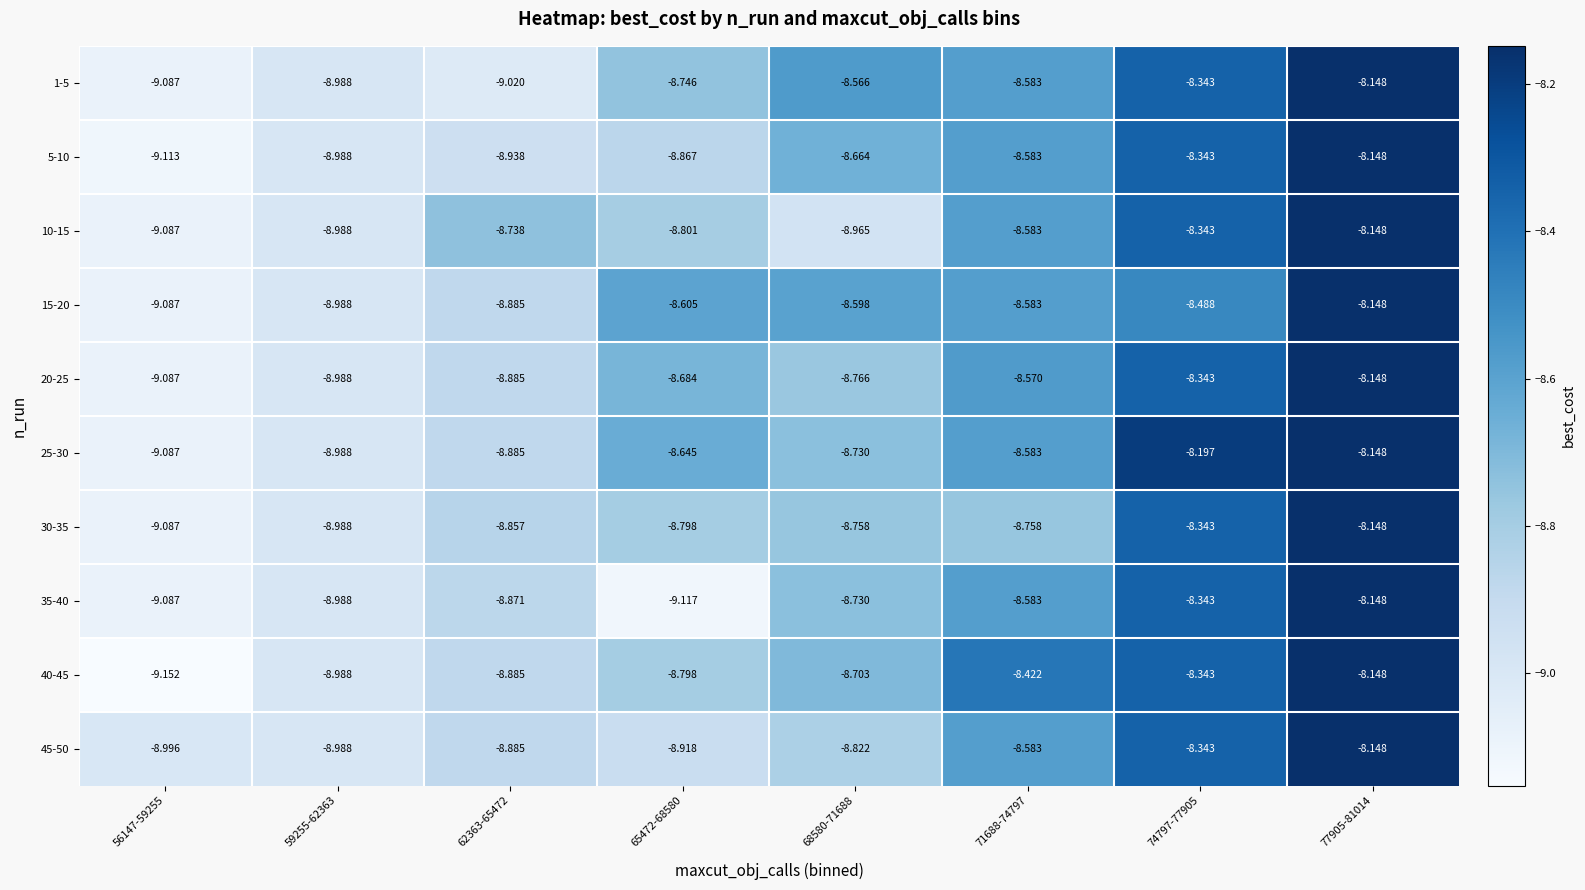

What is the total value across all series at 59255-62363?

-89.9